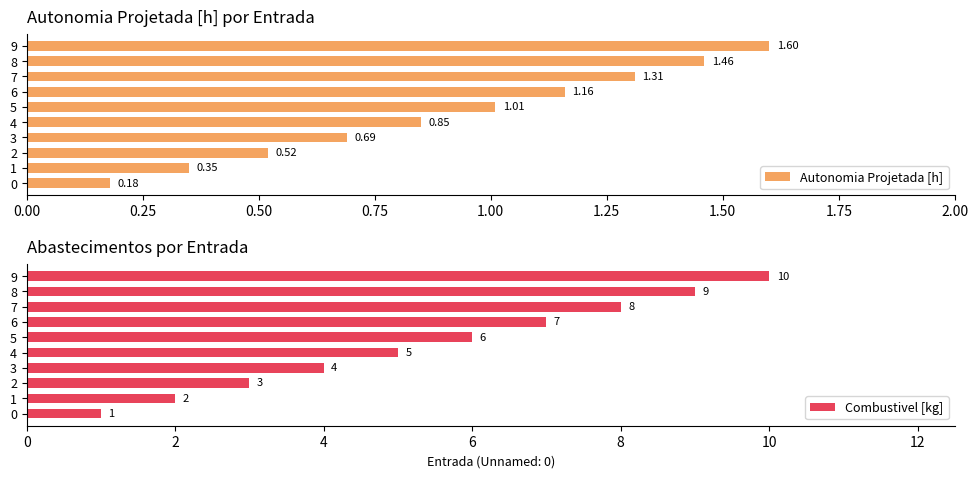

How many groups of bars are there?

10